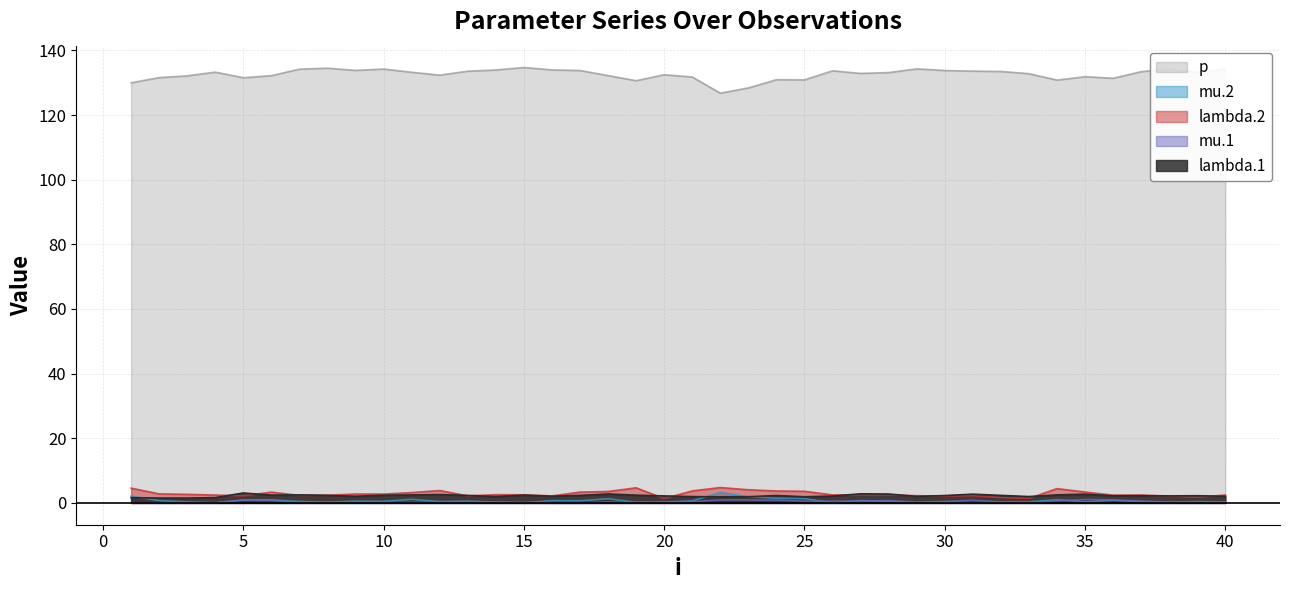

How many distinct data groups are displayed?

5